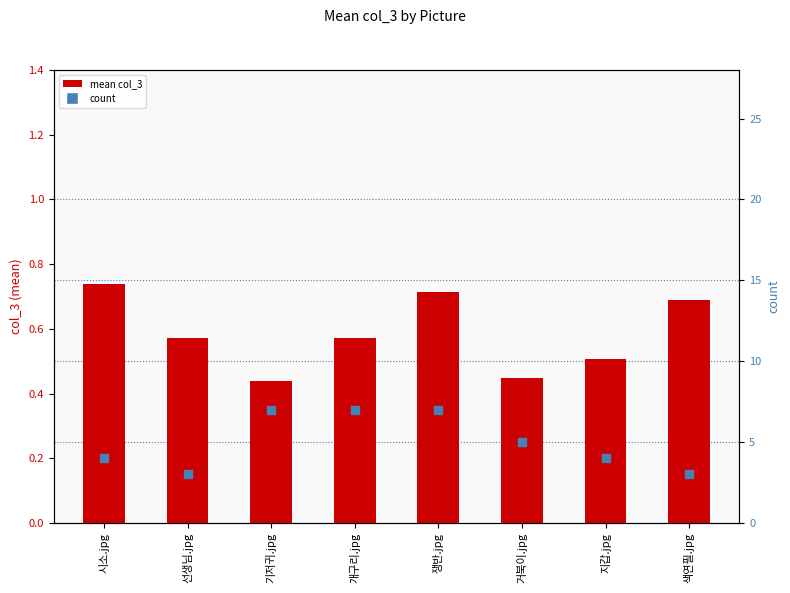

At which category is the sum across all series the highest?

쟁반.jpg